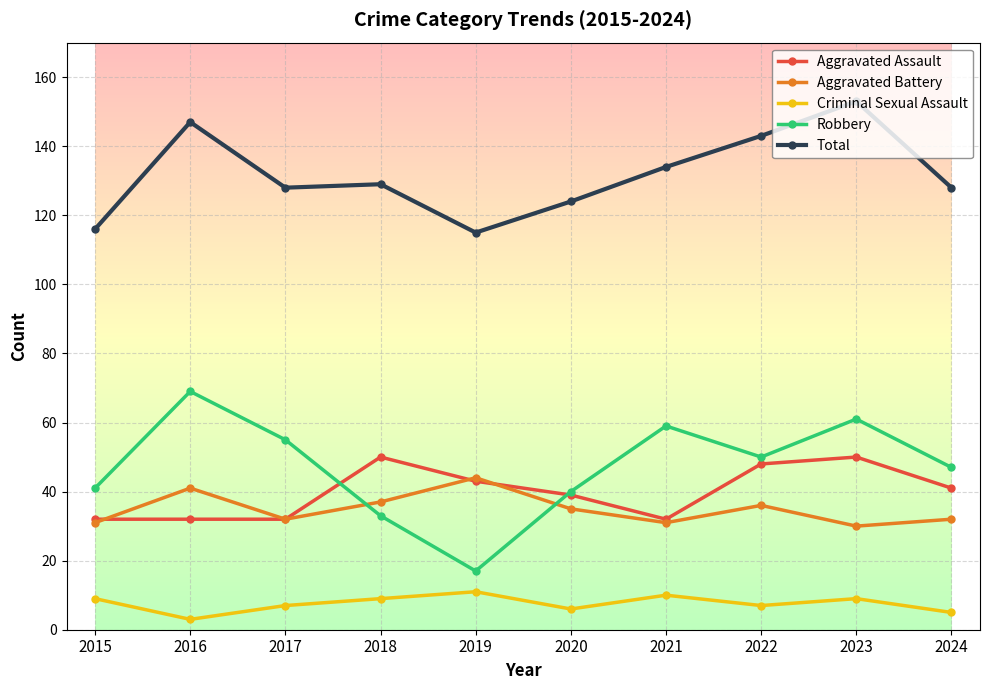

What is the total value across all series at 2023?

303